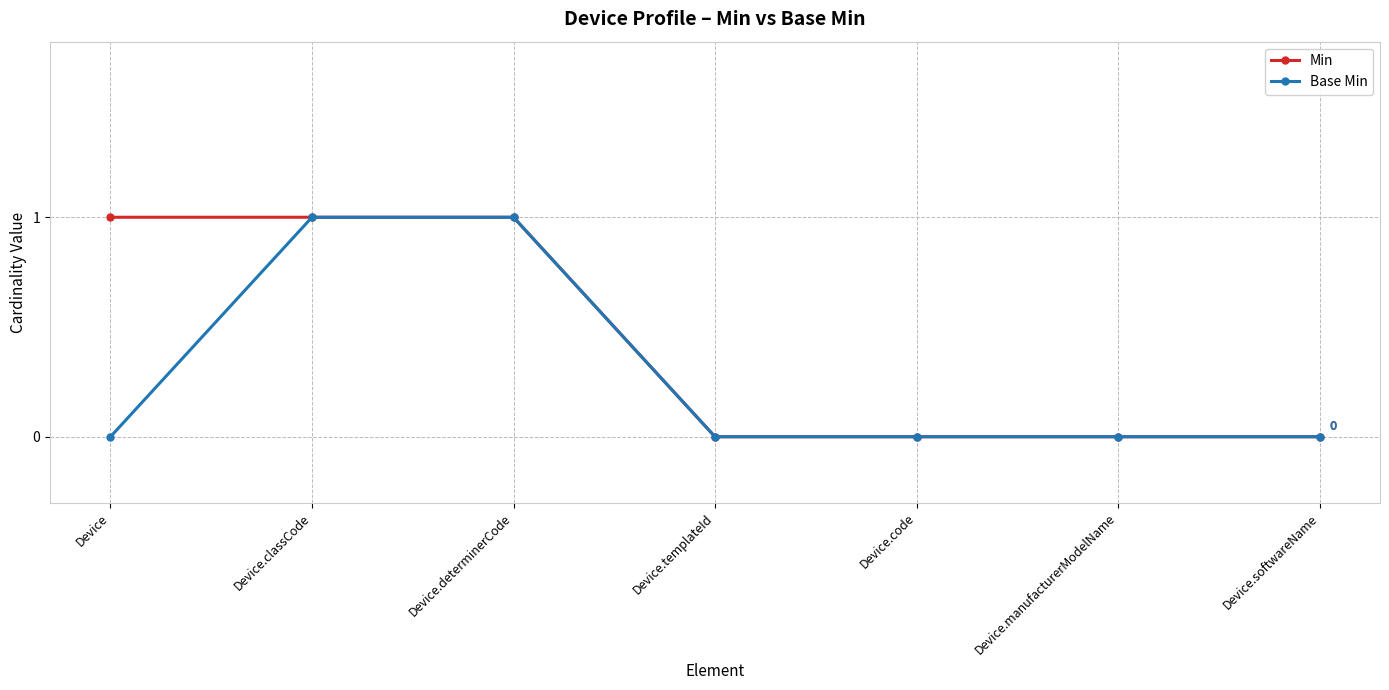

Reading right to left, extract all data points from this chart.

Min: Device.softwareName=0	Device.manufacturerModelName=0	Device.code=0	Device.templateId=0	Device.determinerCode=1	Device.classCode=1	Device=1
Base Min: Device.softwareName=0	Device.manufacturerModelName=0	Device.code=0	Device.templateId=0	Device.determinerCode=1	Device.classCode=1	Device=0